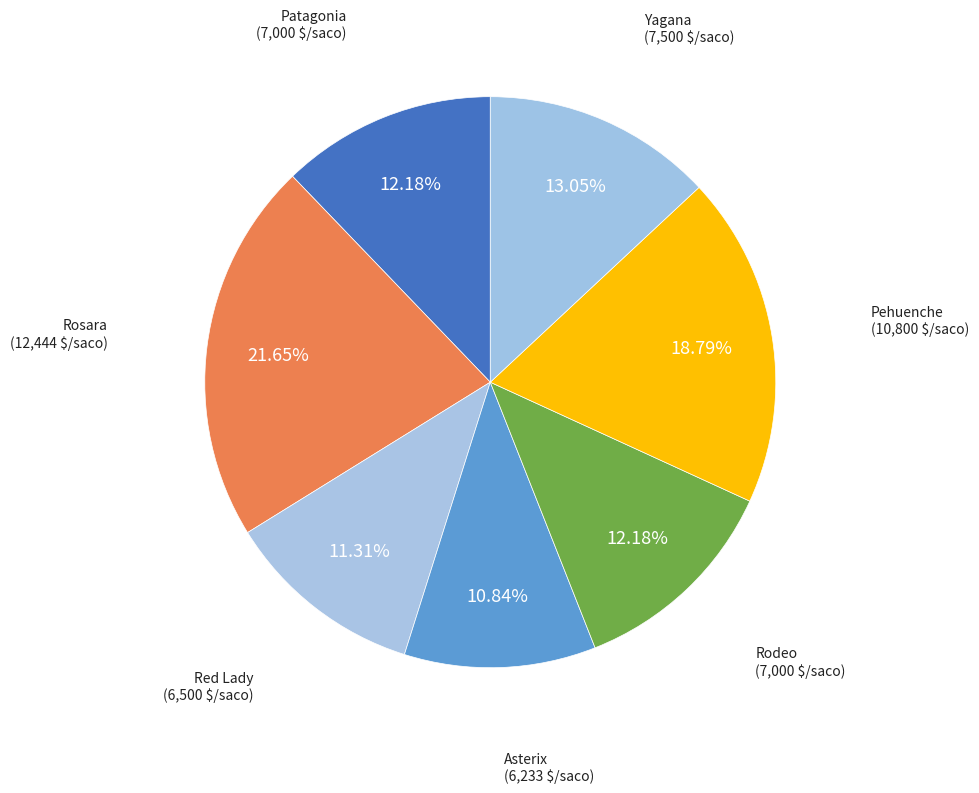

Is it true that Patagonia is 12% of the pie?

True